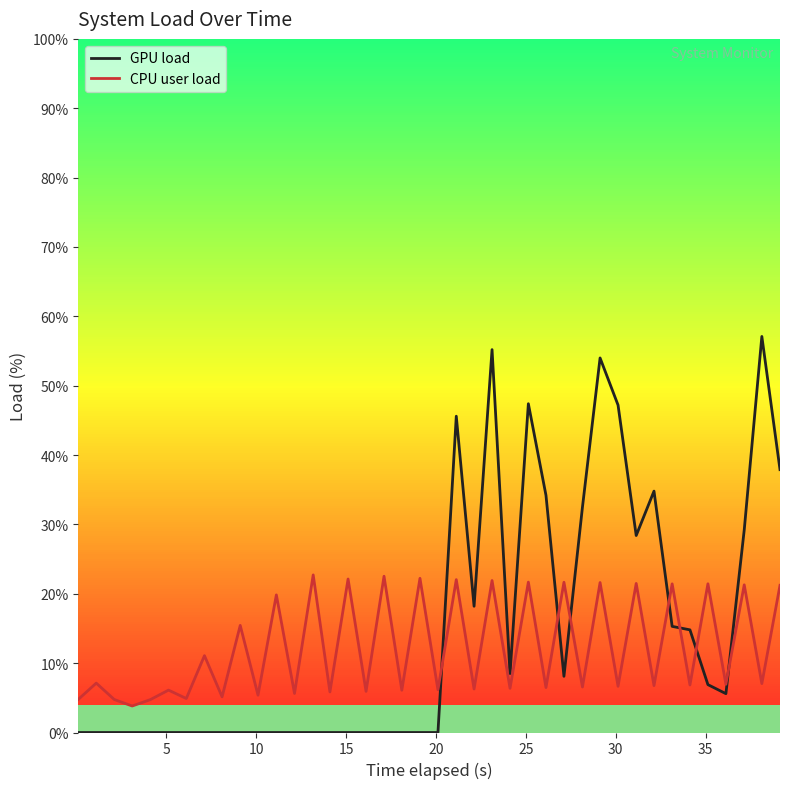

What is the difference between the maximum and minimum values in the CPU user load series?

18.9